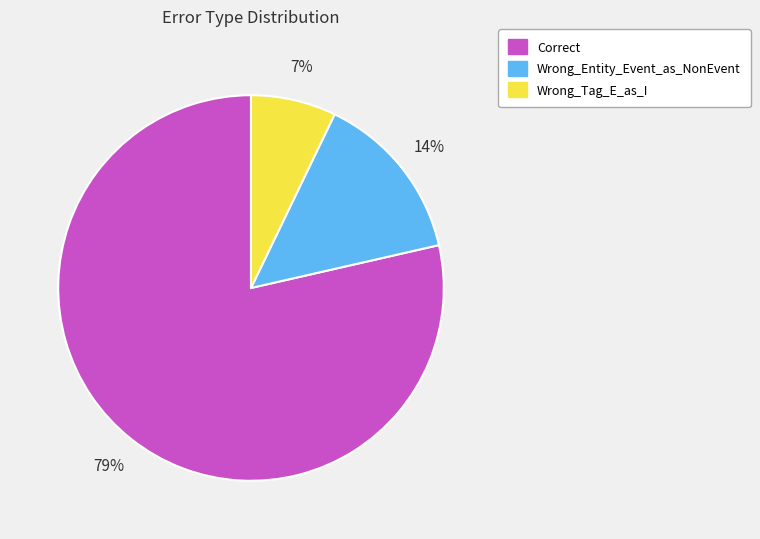

True or false: Correct accounts for 89% of the total.

False